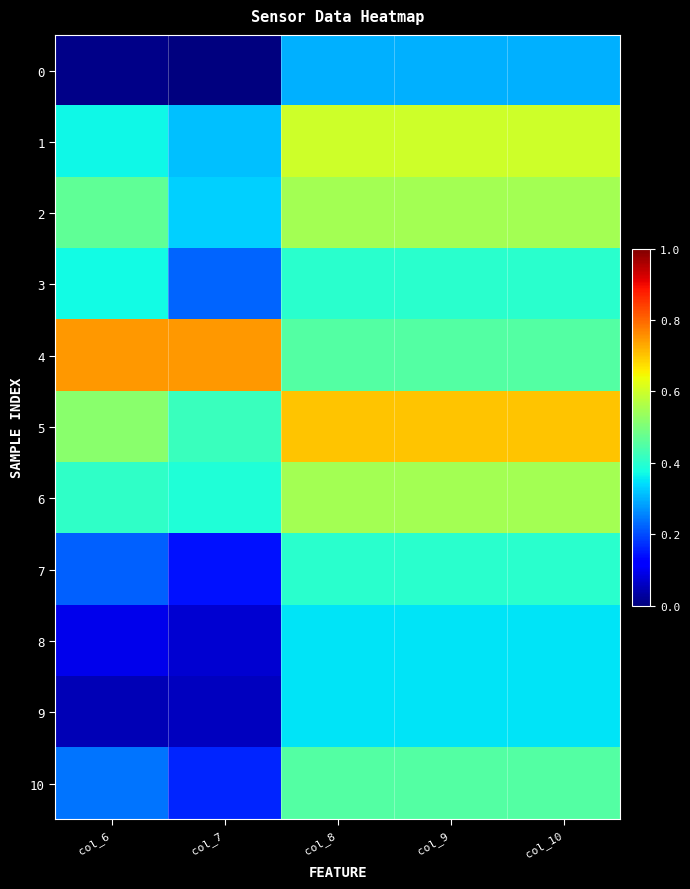

Which series has the largest total across all categories?

5